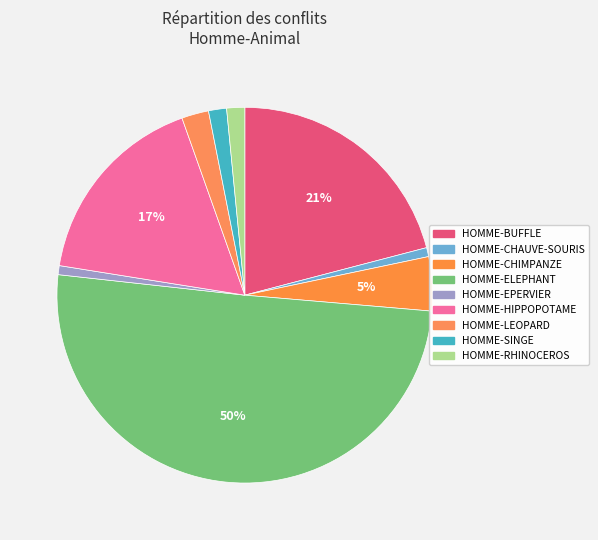

Is there a majority slice in this chart?

Yes